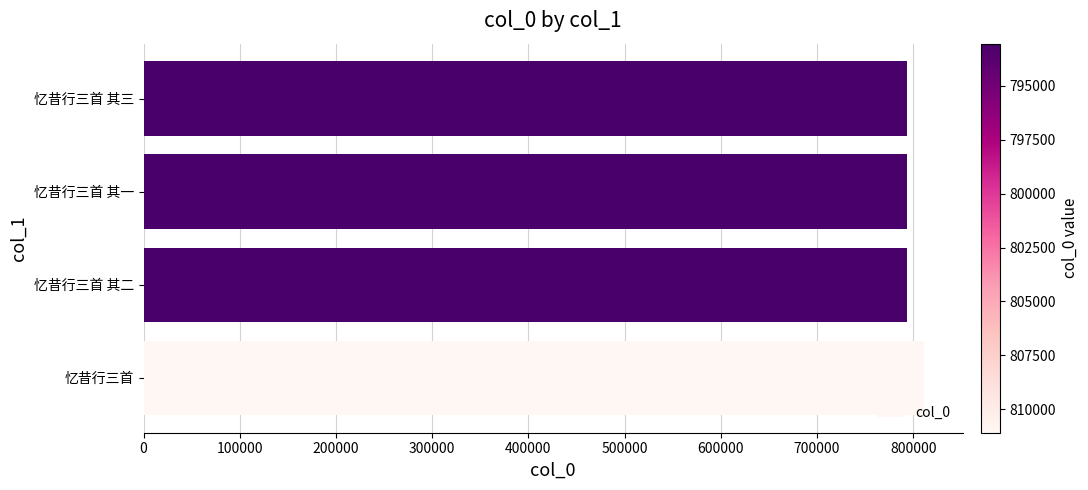

What is the sum of all values?

3190236